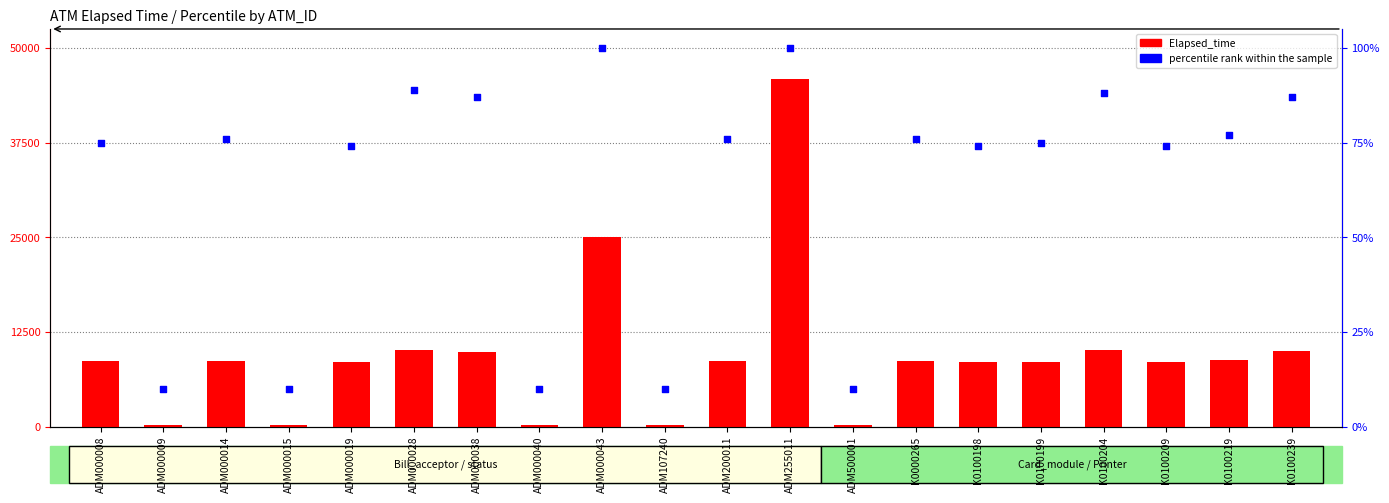

Is the value of Elapsed_time at ADM000043 greater than the value of percentile rank within the sample at ADM000015?

Yes